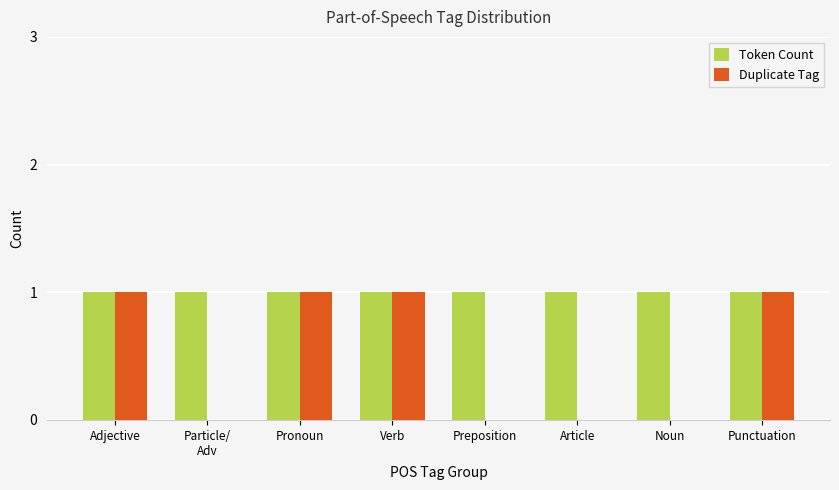

What are all the series names shown in the legend?

Token Count, Duplicate Tag